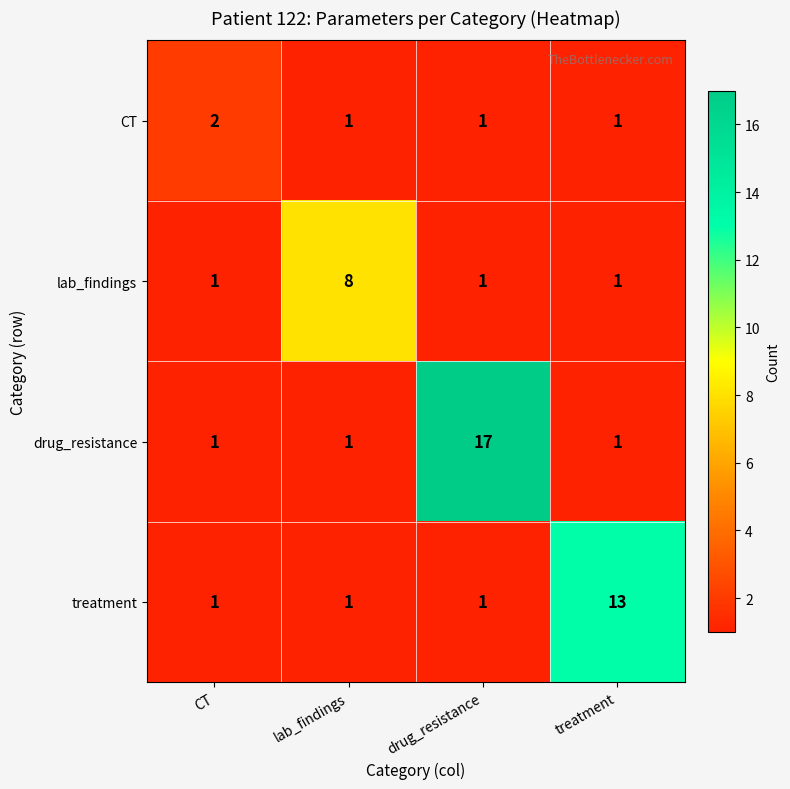

Is it true that lab_findings equals 1 at CT?

True